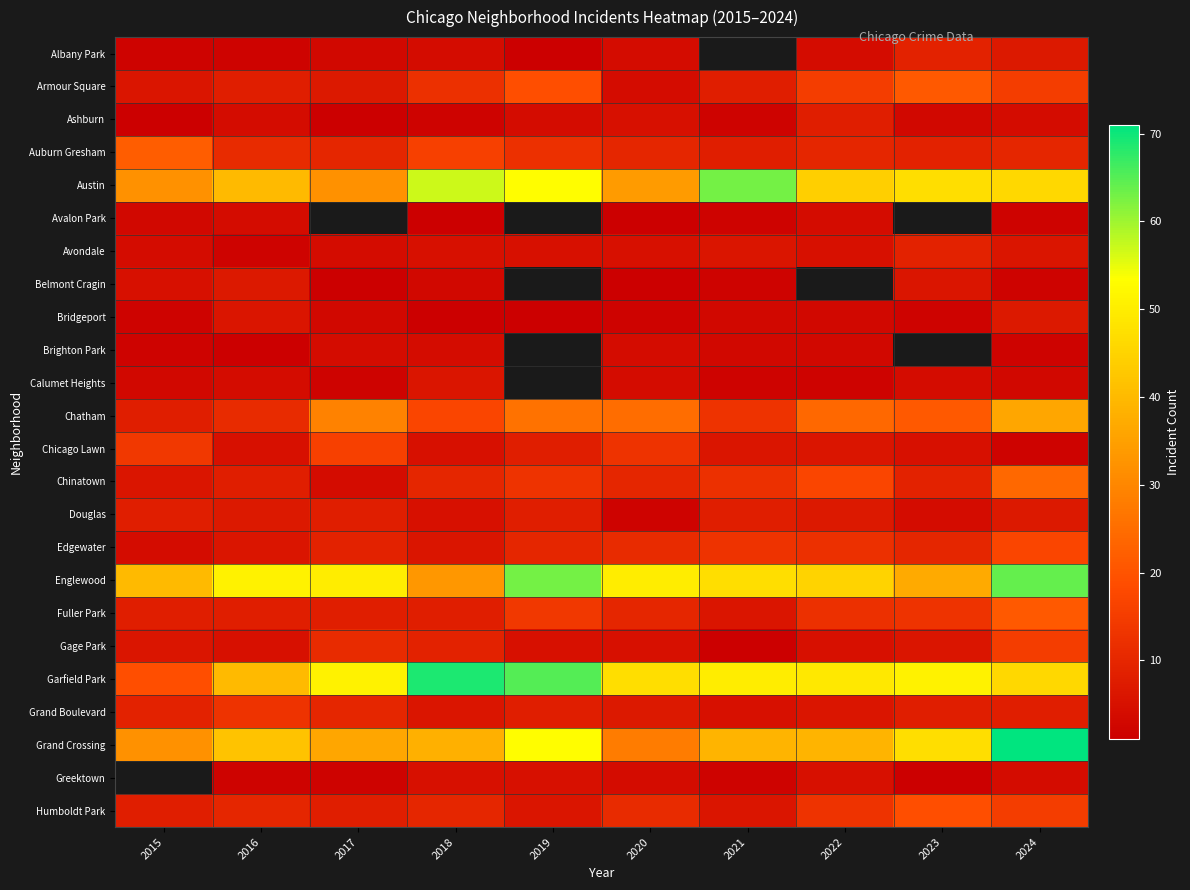

What is the difference between the second highest and minimum values in the Grand Crossing series?

25.0